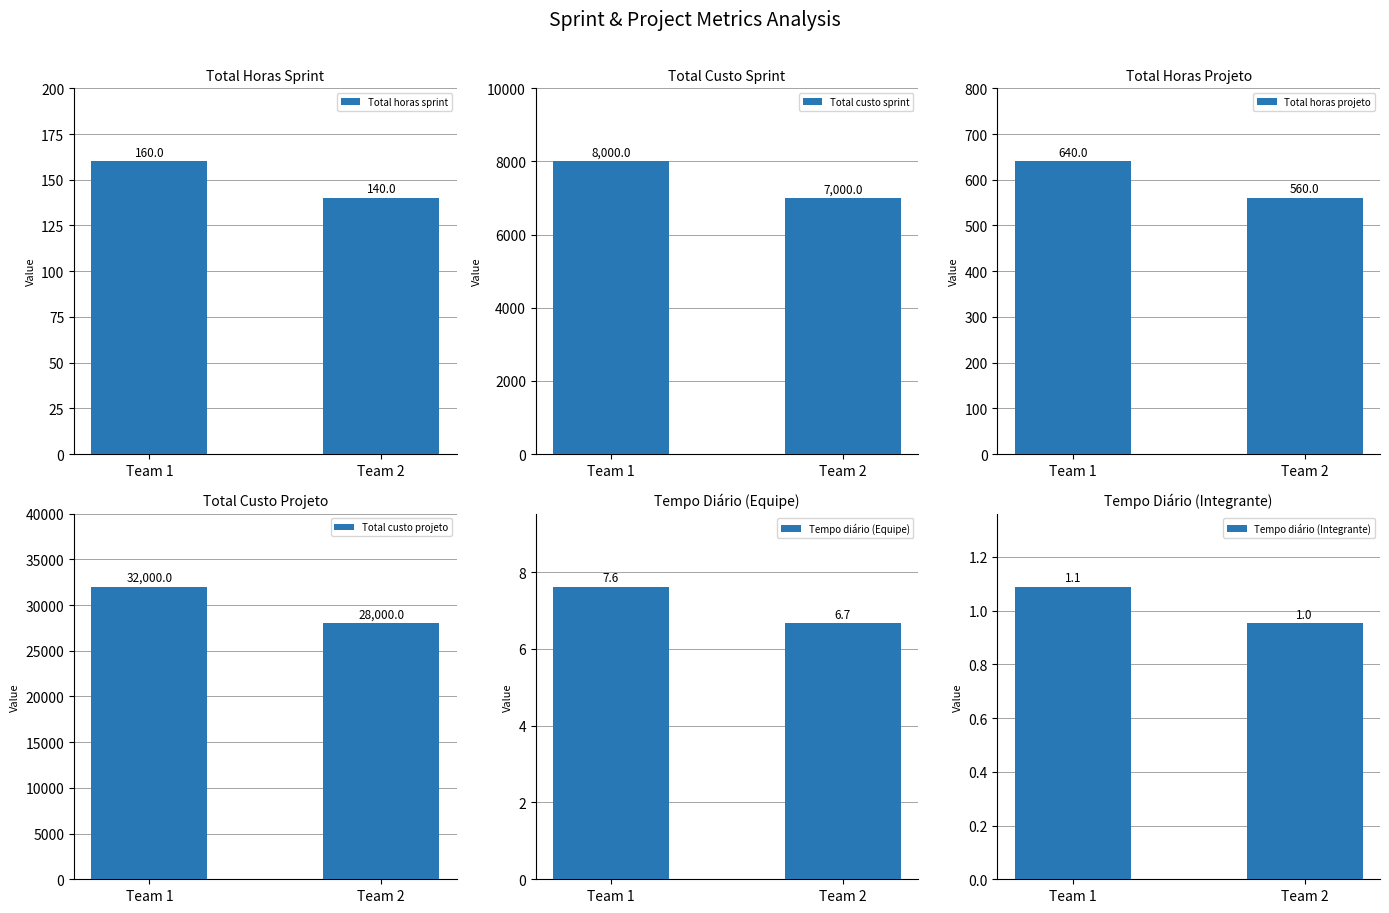

What is the minimum value shown in the chart?

1.0